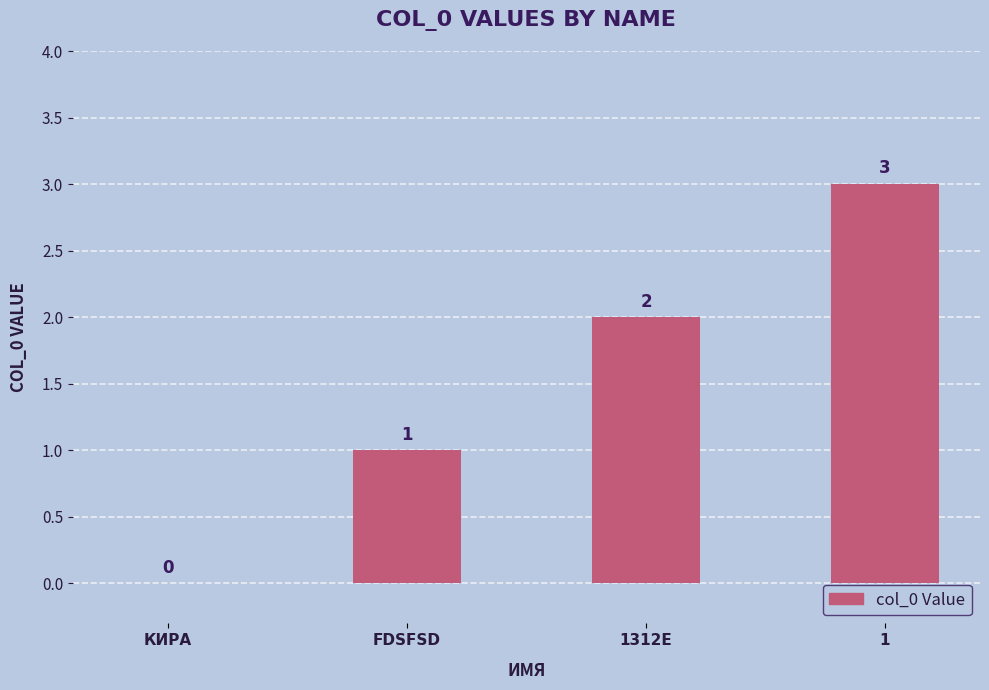

What value does the data have at 1?

3